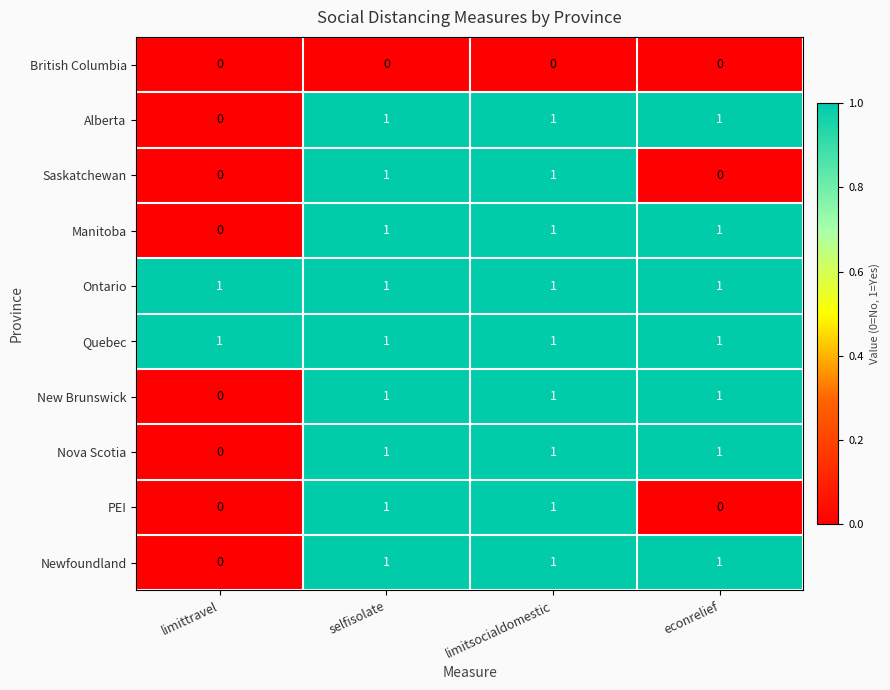

At how many categories does at least one series exceed 0?

4